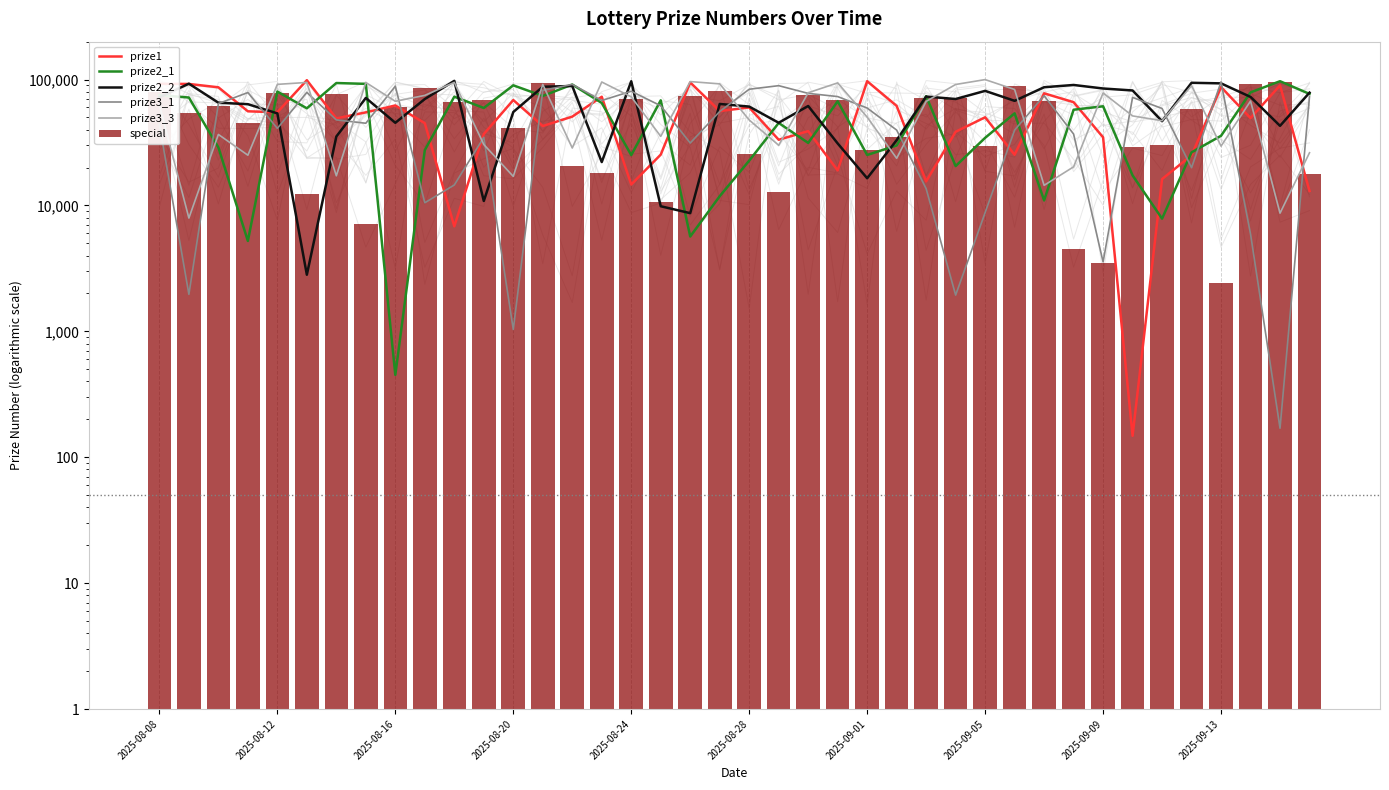

The value of prize2_2 at 2025-08-20 is 29731. True or false?

False